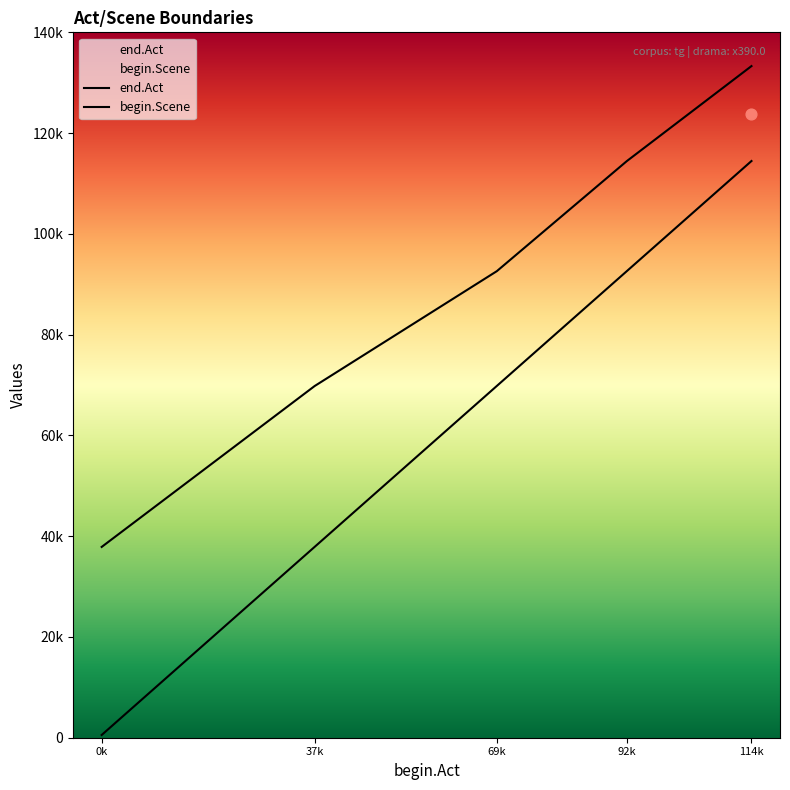

Which series has the largest total across all categories?

end.Act